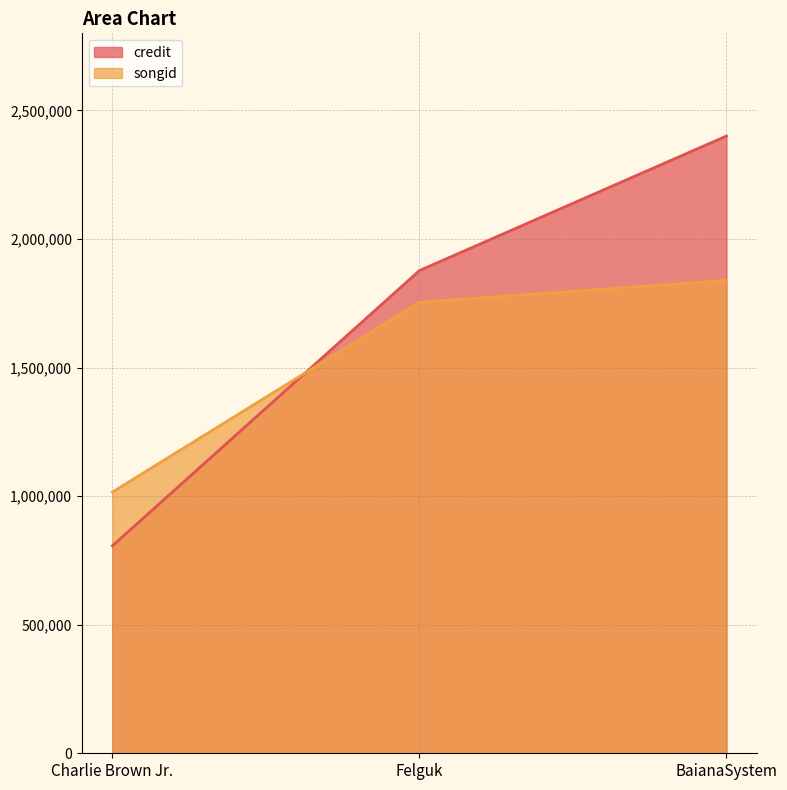

Which category has the highest value across all series?

BaianaSystem